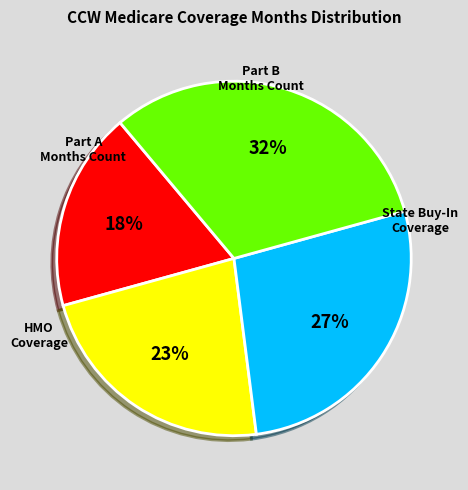

To the nearest percent, what is the difference between the largest and smallest slice percentages?

14%